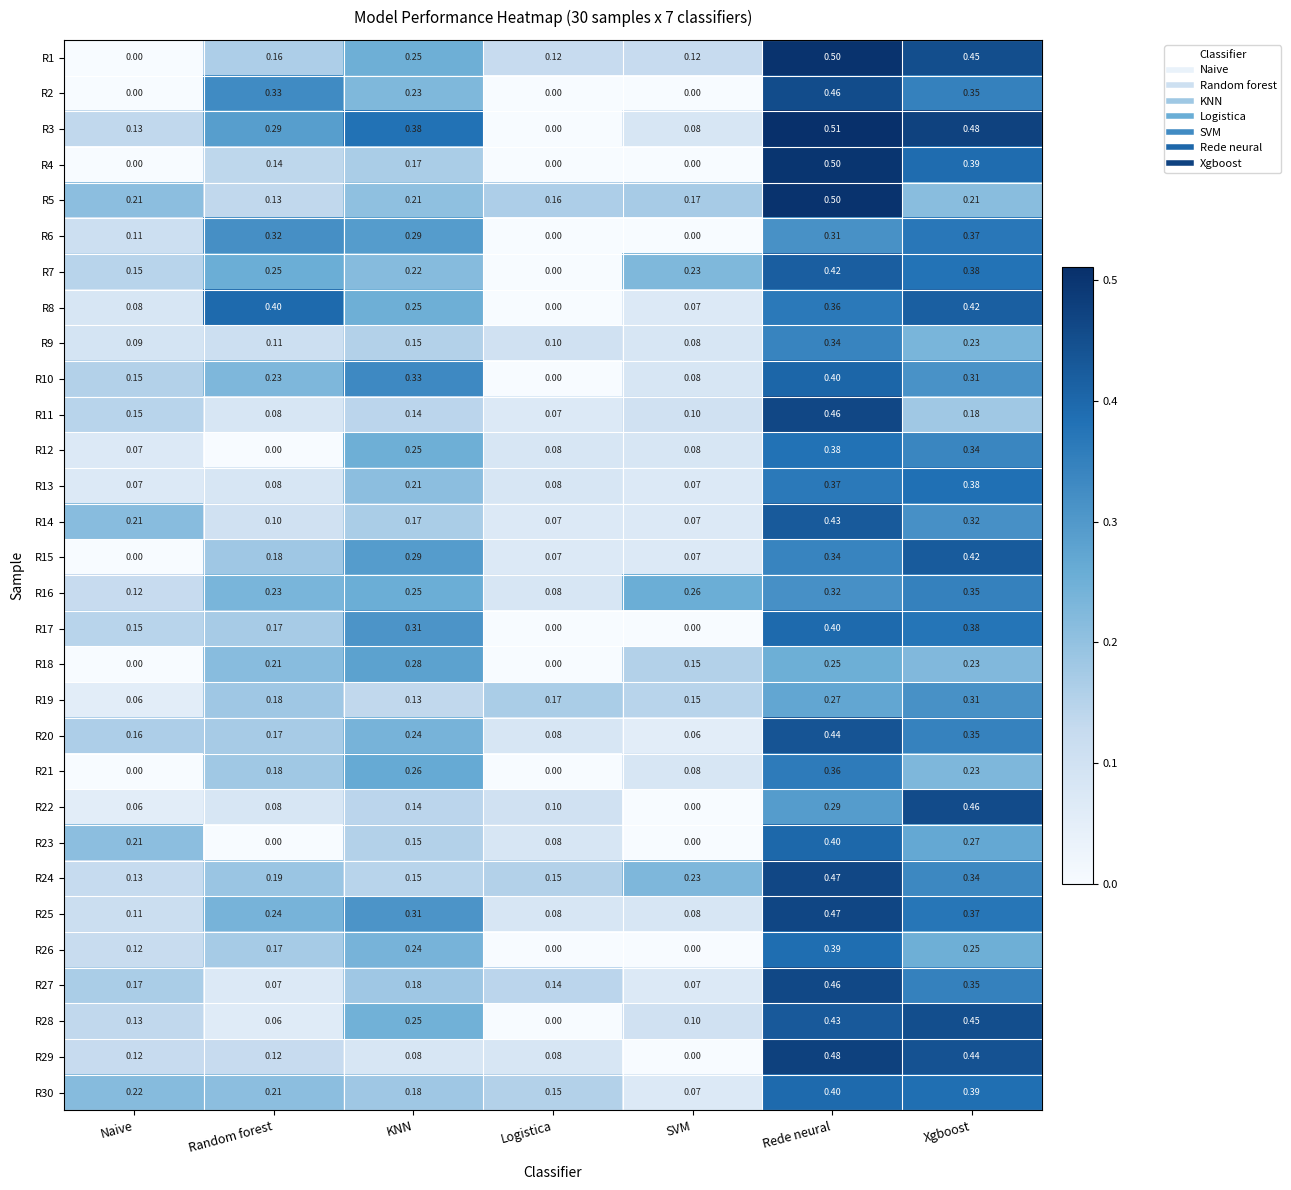

How many categories are shown in the chart?

7